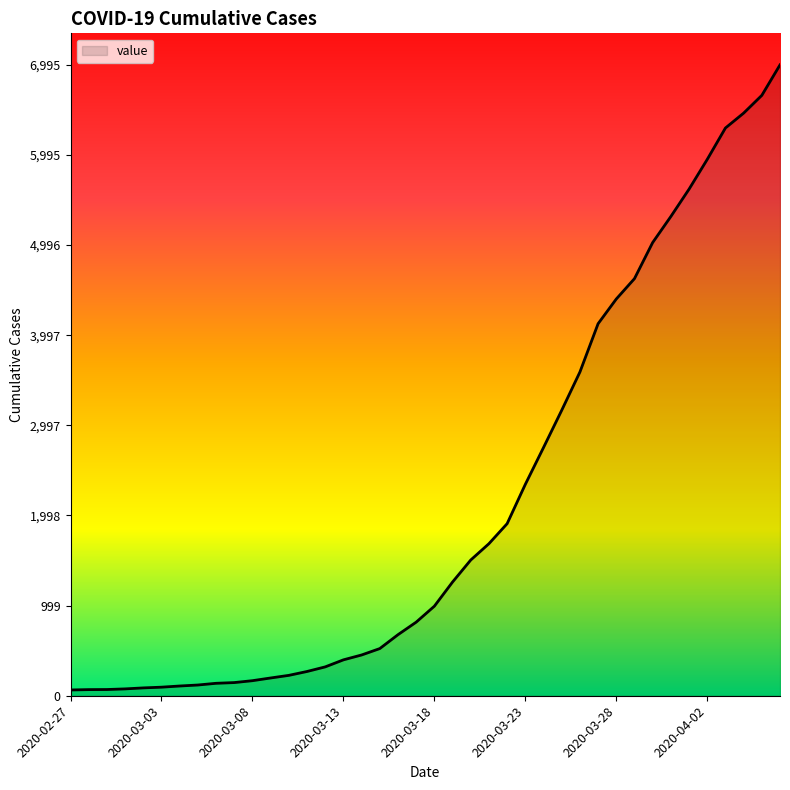

What is the maximum value shown in the chart?

6995